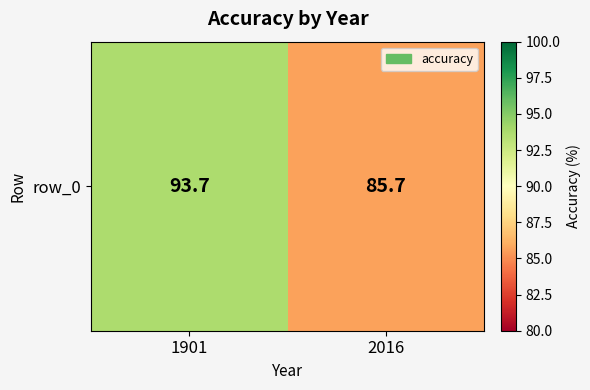

What is the ratio of the value at 1901 to the value at 2016?

1.1